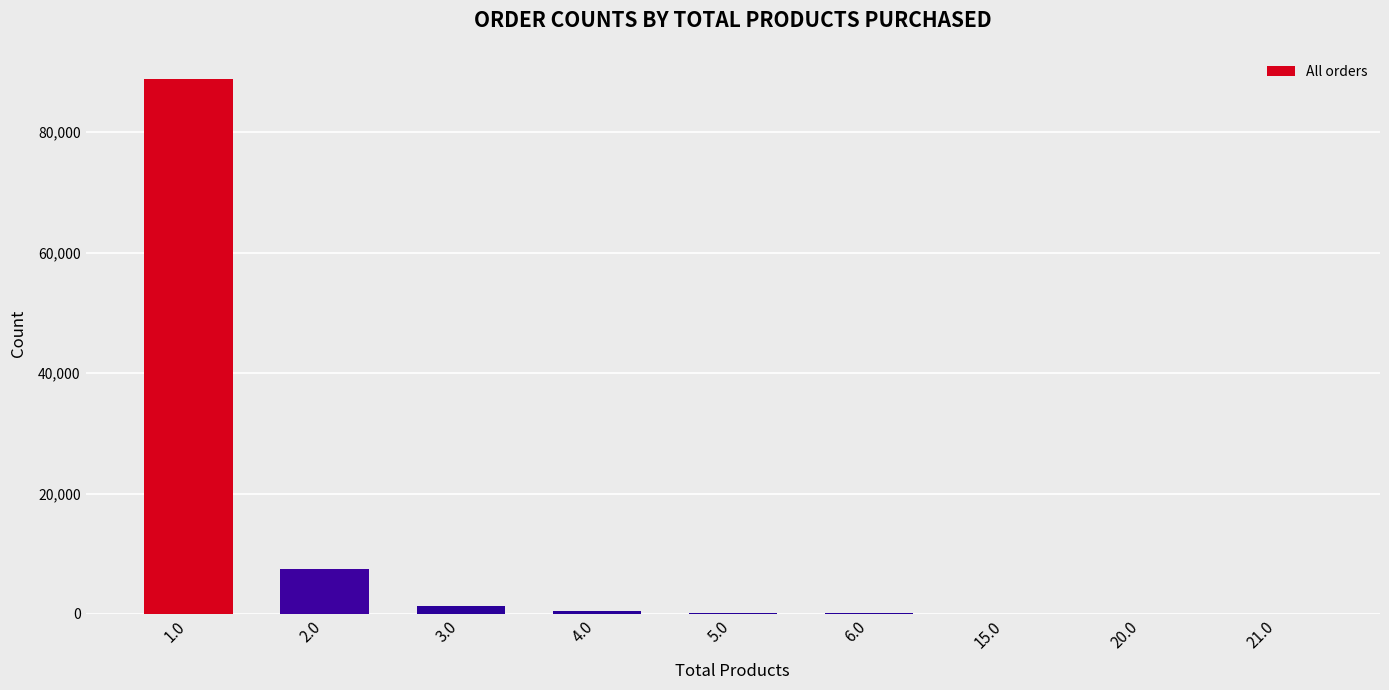

What is the maximum value shown in the chart?

88863